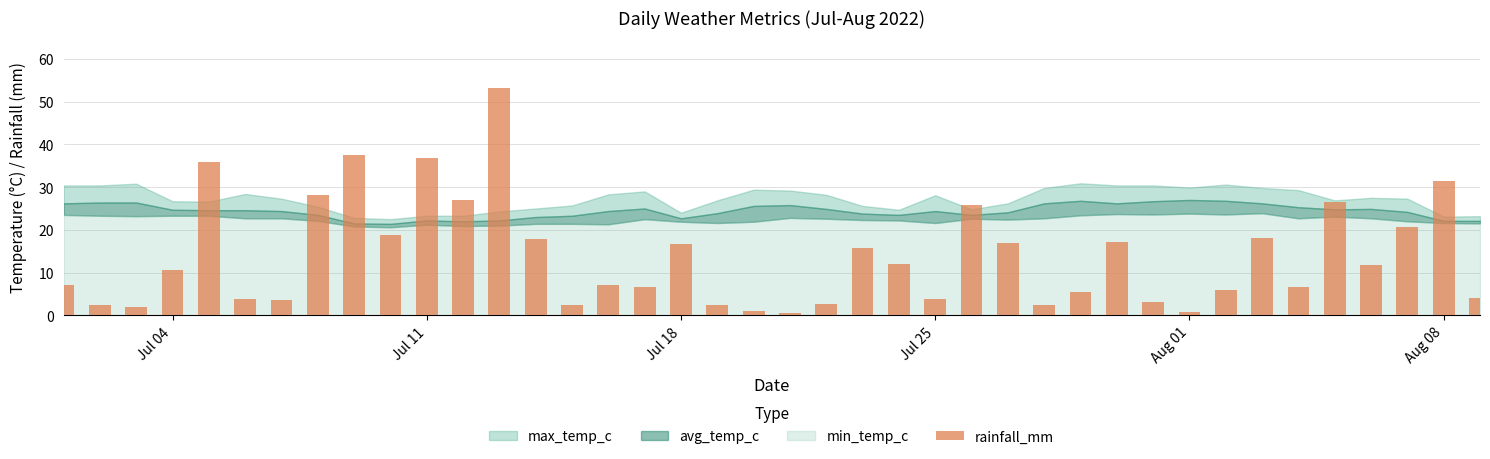

What is the average value?

13.8